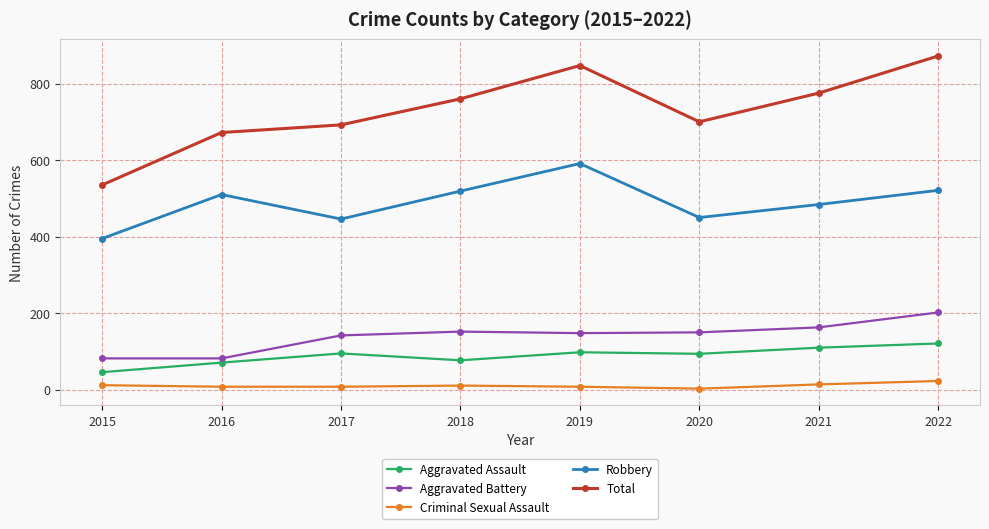

What value does the Robbery series have at 2020, to the nearest 50?

450